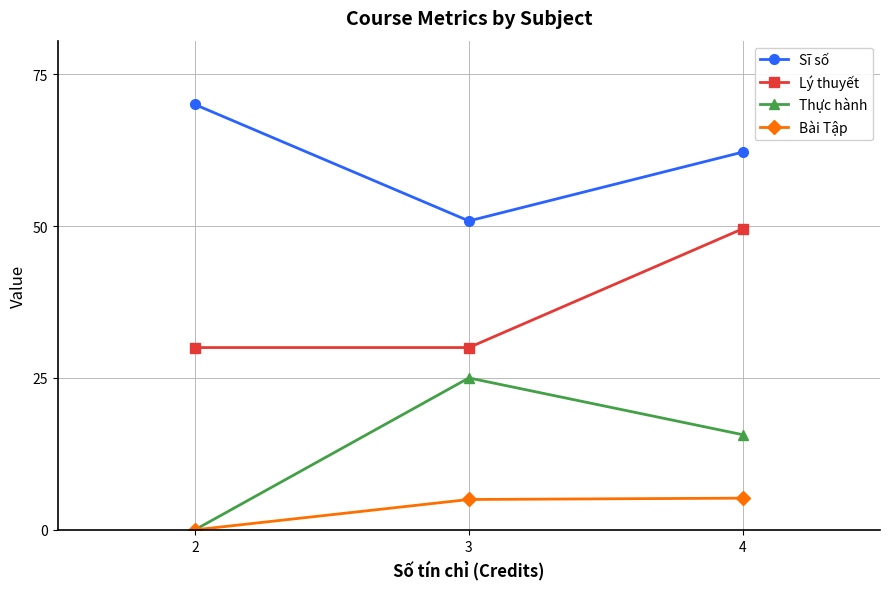

Rank the series at 4 from lowest to highest value.

Bài Tập, Thực hành, Lý thuyết, Sĩ số